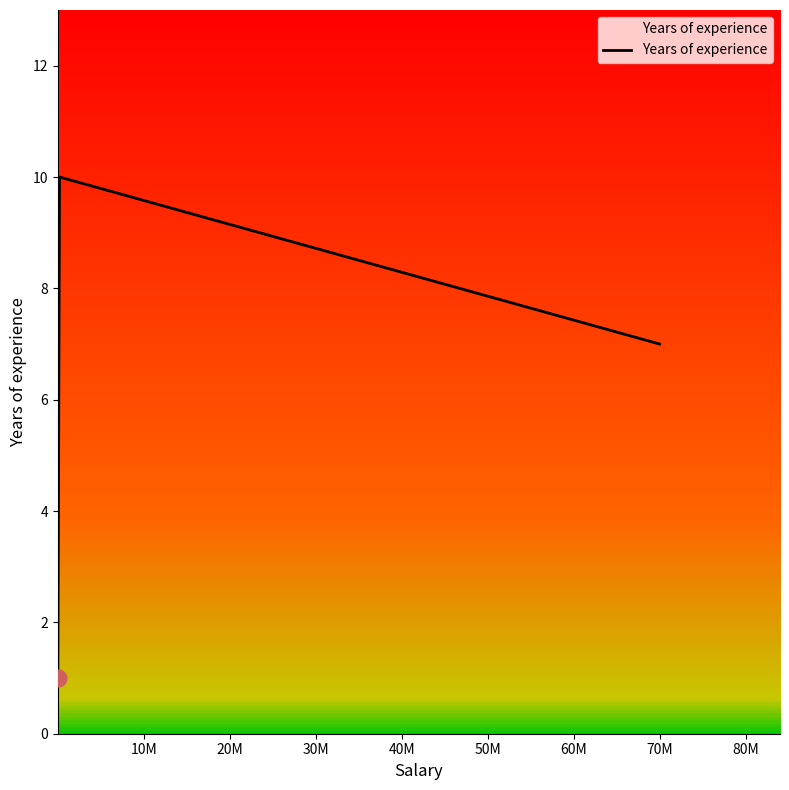

Count the number of values greater than 7.

1